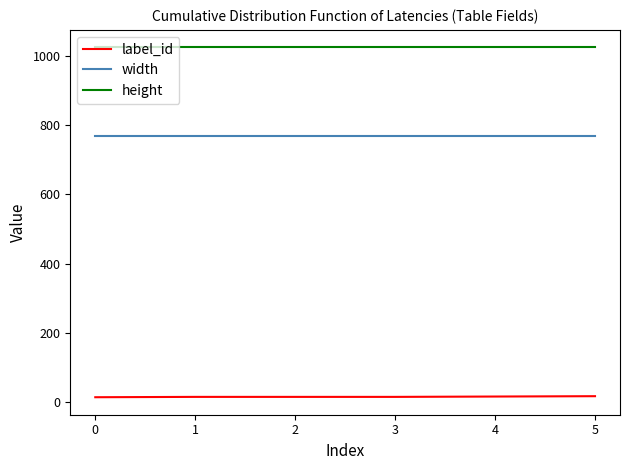

What is the approximate value of label_id at 3?

16